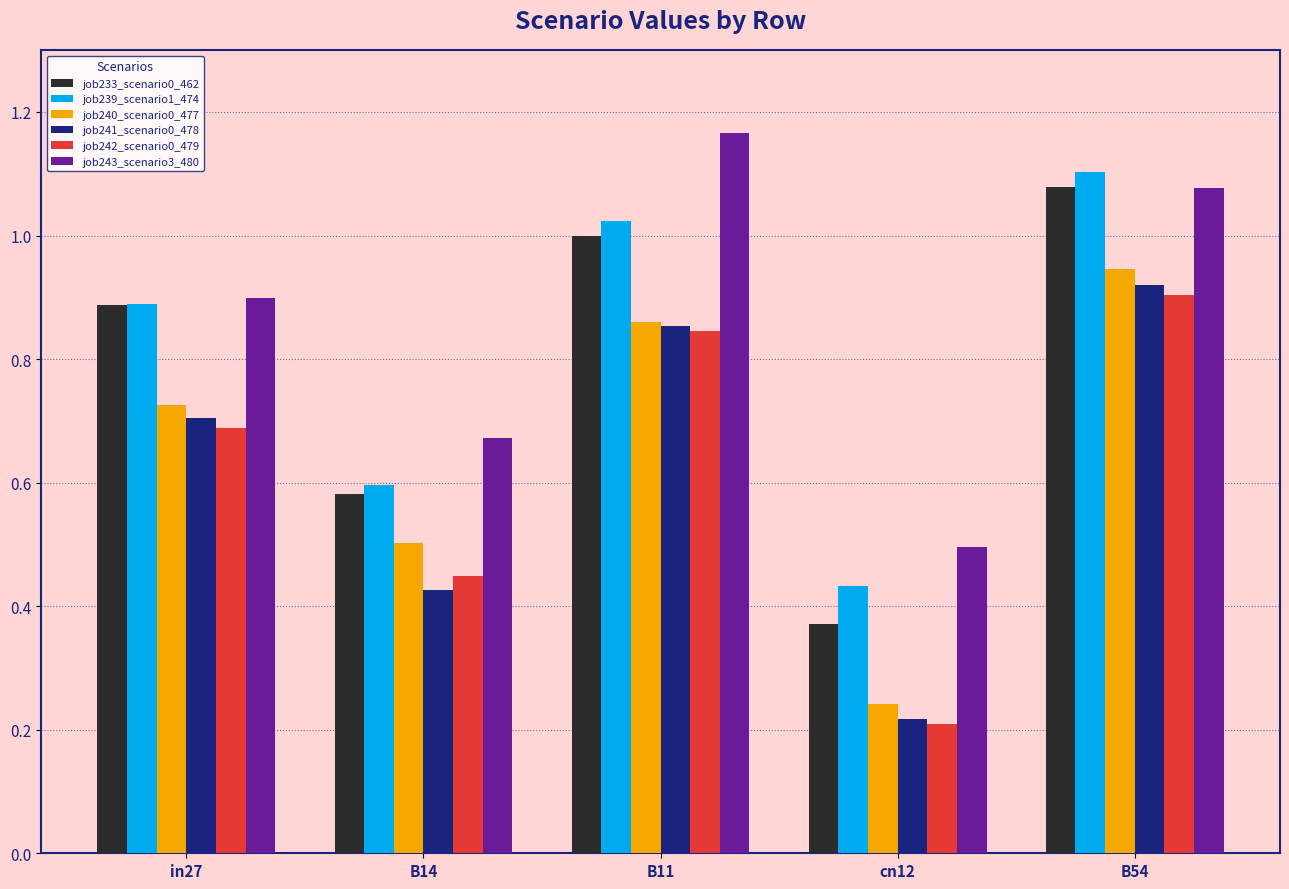

Where is job243_scenario3_480 nearest to the value 0?

cn12